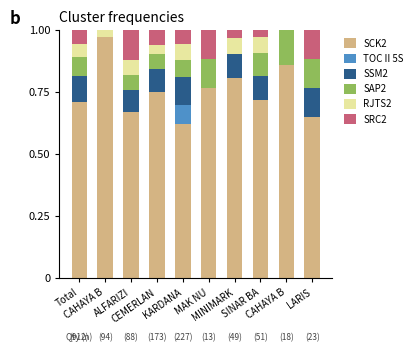

At how many categories does at least one series exceed 0?

10